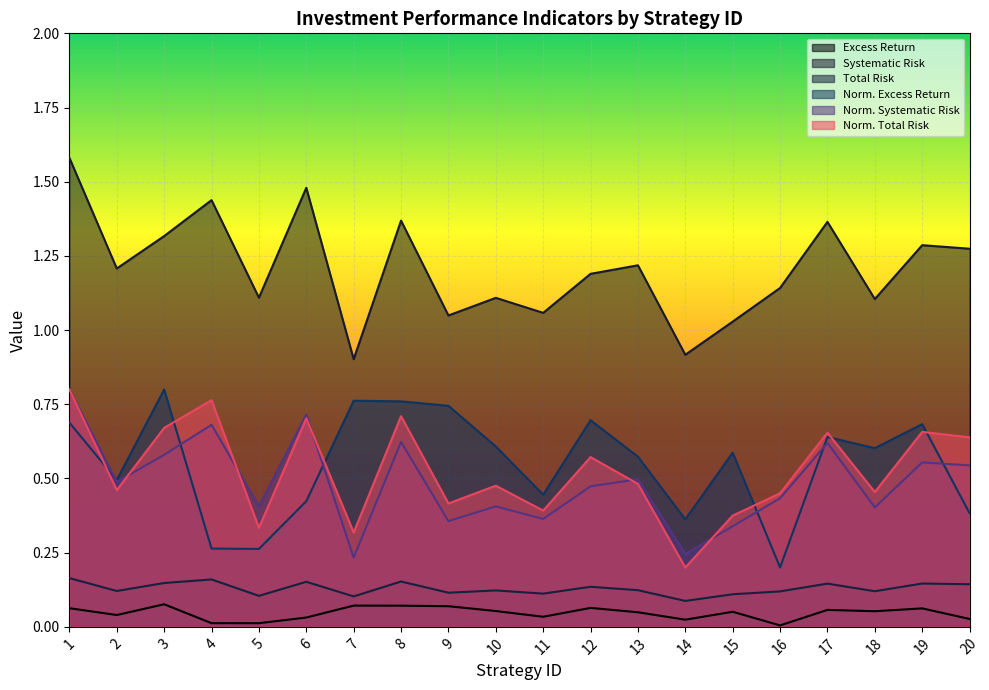

Reading left to right, transcribe all the data shown in this chart.

Excess Return: 1=0.1	2=0.0	3=0.1	4=0.0	5=0.0	6=0.0	7=0.1	8=0.1	9=0.1	10=0.1	11=0.0	12=0.1	13=0.0	14=0.0	15=0.1	16=0.0	17=0.1	18=0.1	19=0.1	20=0.0
Systematic Risk: 1=1.6	2=1.2	3=1.3	4=1.4	5=1.1	6=1.5	7=0.9	8=1.4	9=1.0	10=1.1	11=1.1	12=1.2	13=1.2	14=0.9	15=1.0	16=1.1	17=1.4	18=1.1	19=1.3	20=1.3
Total Risk: 1=0.8	2=0.5	3=0.7	4=0.8	5=0.3	6=0.7	7=0.3	8=0.7	9=0.4	10=0.5	11=0.4	12=0.6	13=0.5	14=0.2	15=0.4	16=0.5	17=0.7	18=0.5	19=0.7	20=0.6
Norm. Excess Return: 1=0.7	2=0.5	3=0.8	4=0.3	5=0.3	6=0.4	7=0.8	8=0.8	9=0.7	10=0.6	11=0.4	12=0.7	13=0.6	14=0.4	15=0.6	16=0.2	17=0.6	18=0.6	19=0.7	20=0.4
Norm. Systematic Risk: 1=0.8	2=0.5	3=0.6	4=0.7	5=0.4	6=0.7	7=0.2	8=0.6	9=0.4	10=0.4	11=0.4	12=0.5	13=0.5	14=0.2	15=0.3	16=0.4	17=0.6	18=0.4	19=0.6	20=0.5
Norm. Total Risk: 1=0.2	2=0.1	3=0.1	4=0.2	5=0.1	6=0.2	7=0.1	8=0.2	9=0.1	10=0.1	11=0.1	12=0.1	13=0.1	14=0.1	15=0.1	16=0.1	17=0.1	18=0.1	19=0.1	20=0.1